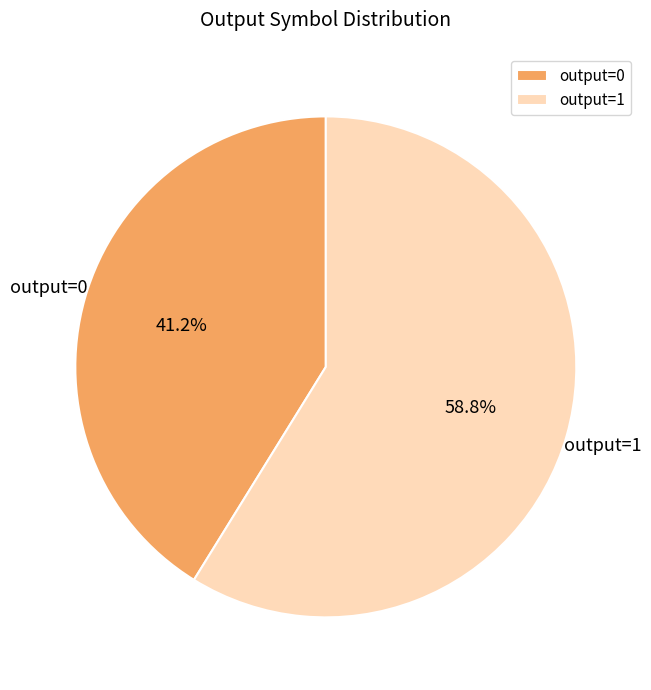

Does any single category account for the majority?

Yes